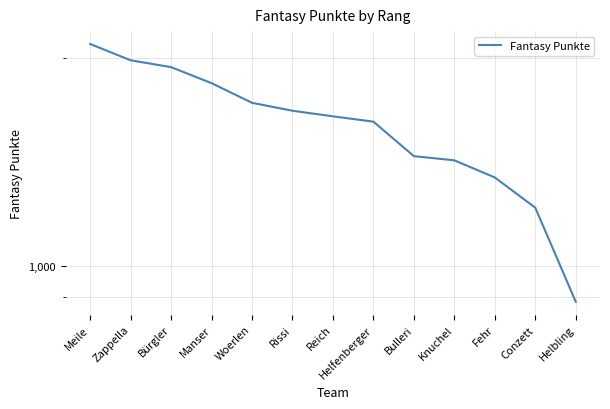

The chart shows a value of 1905 at Fehr. True or false?

False